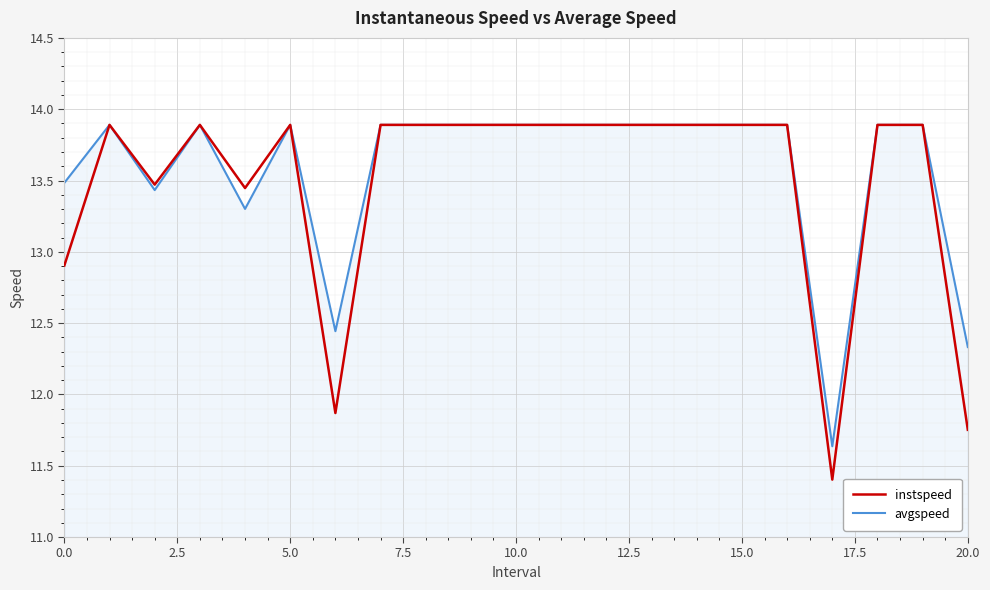

What is the maximum value shown in the chart?

13.9